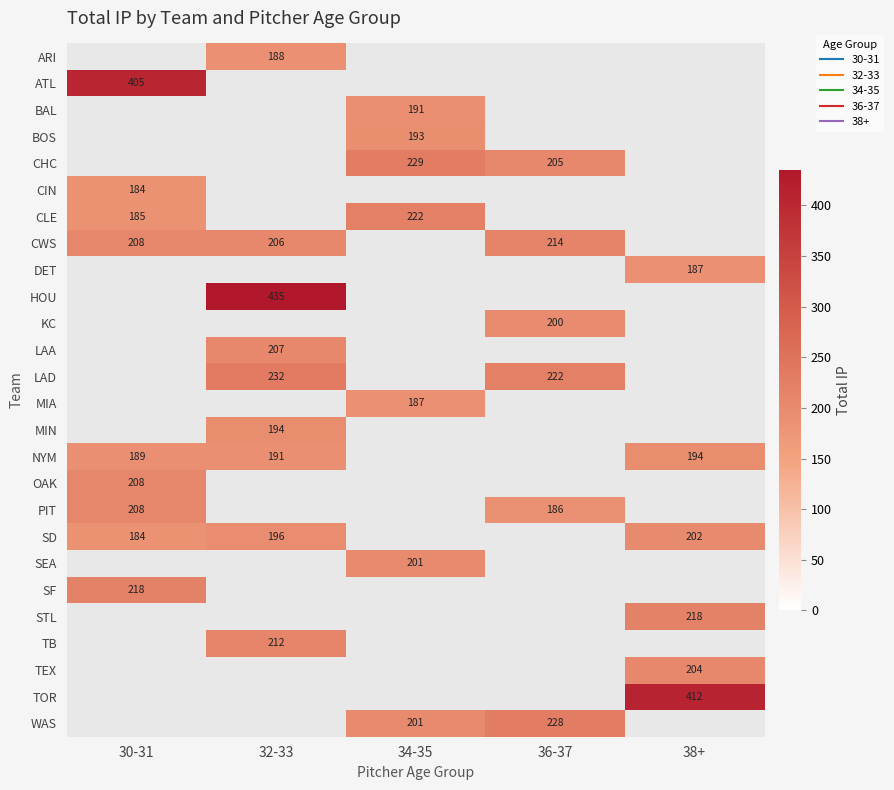

What is the difference between the LAD values at 32-33 and 36-37?

10.0